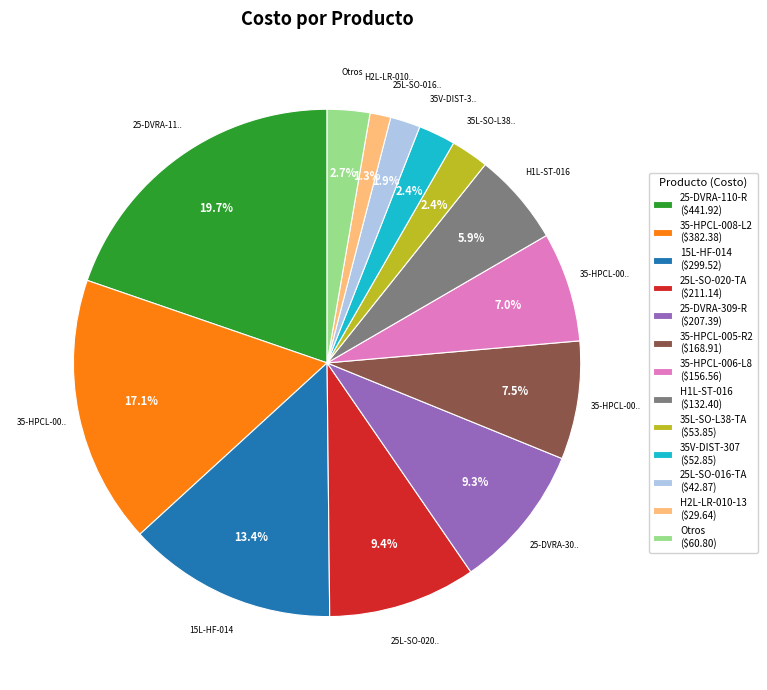

How many slices are in this pie chart?

13